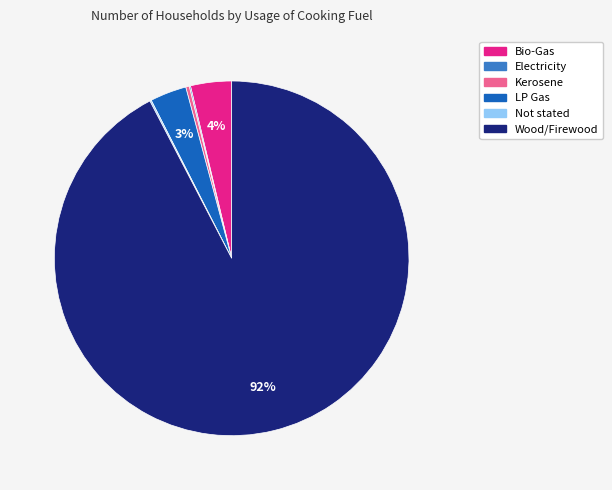

Which category has the biggest portion of the pie?

Wood/Firewood